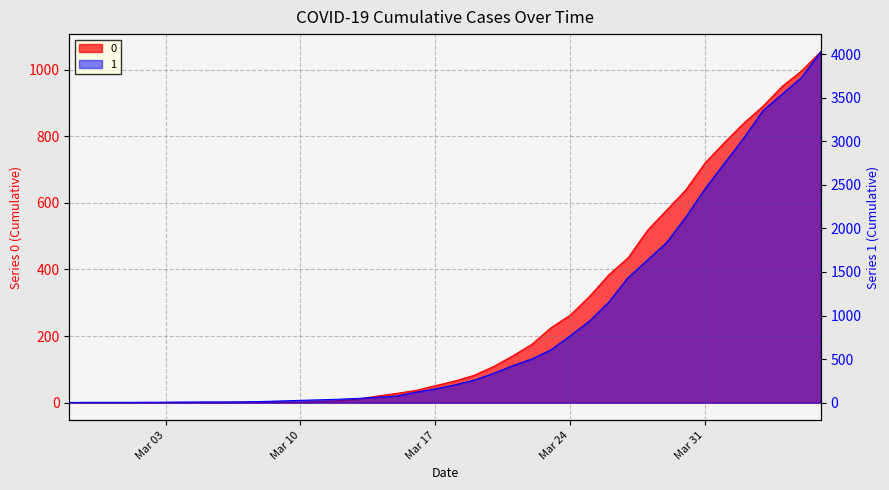

What is the sum of the 1 values at 2020-02-28 and 2020-03-06?

13